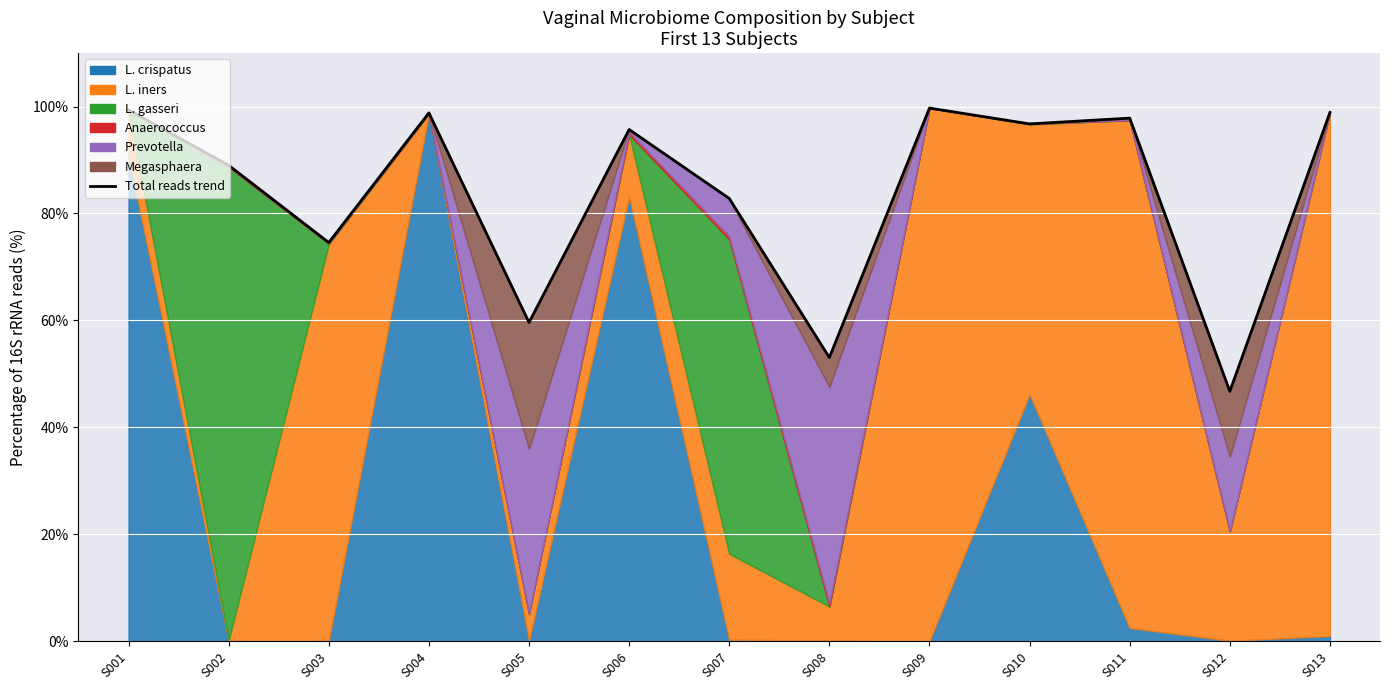

What is the difference between the maximum and minimum values?

53.0